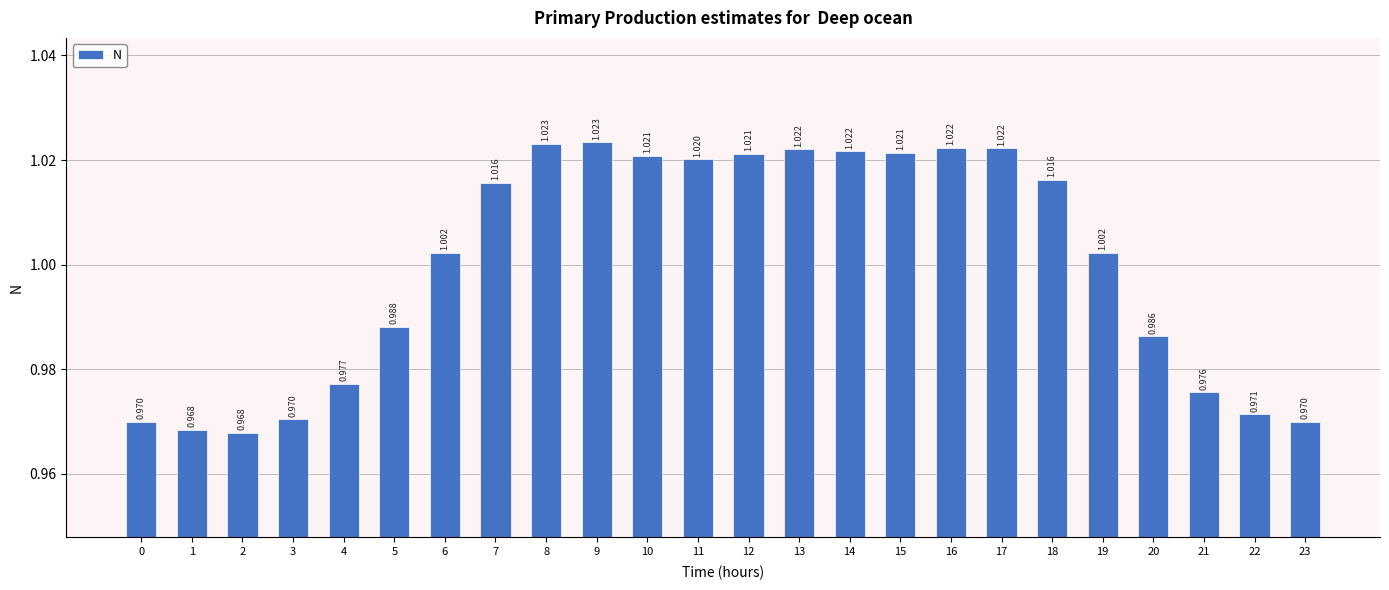

What is the maximum value shown in the chart?

1.0